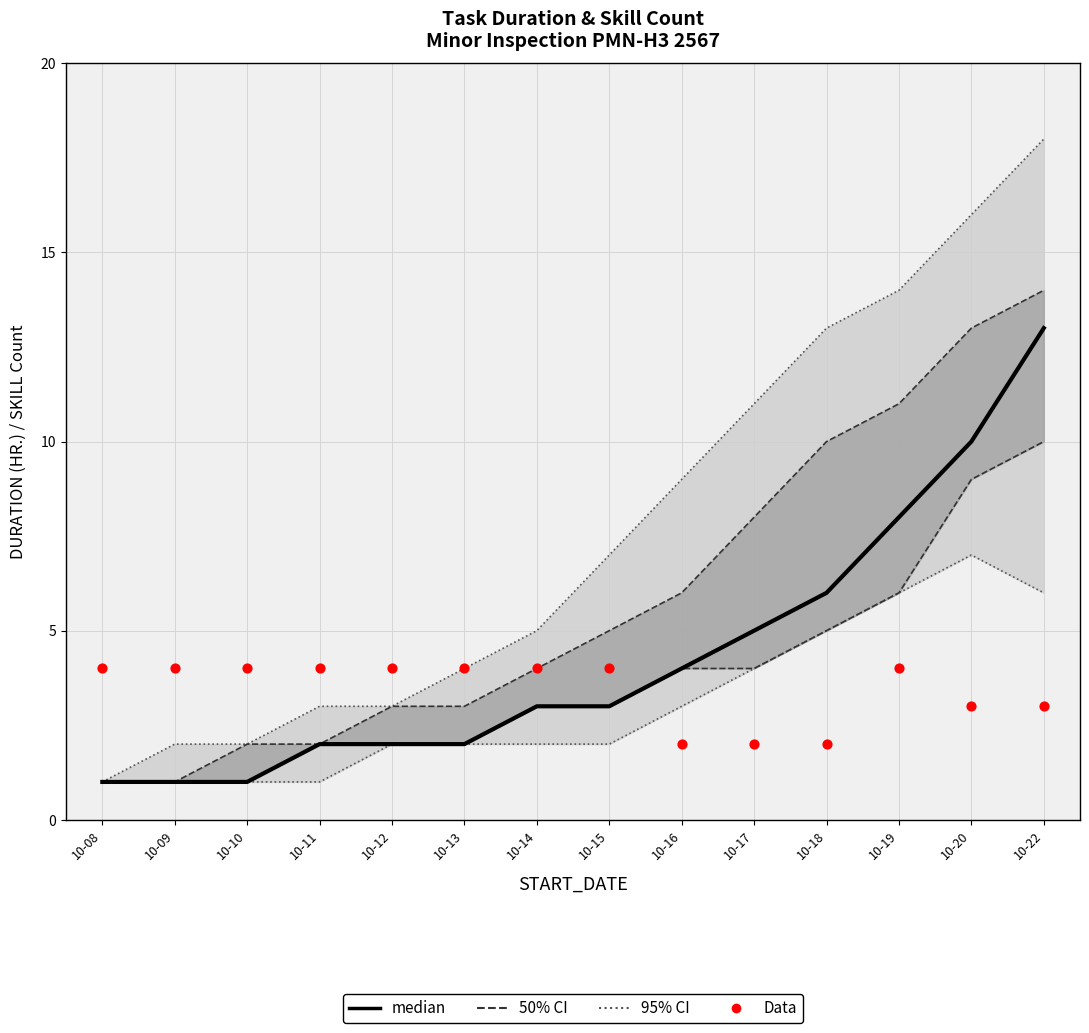

Which series has the largest Y range (max minus min)?

median